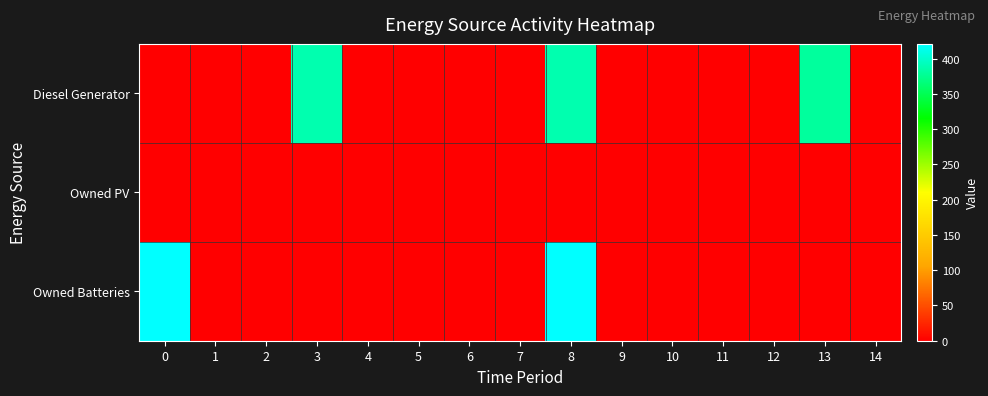

At 1, list the series in order from smallest to largest.

Diesel Generator, Owned PV, Owned Batteries